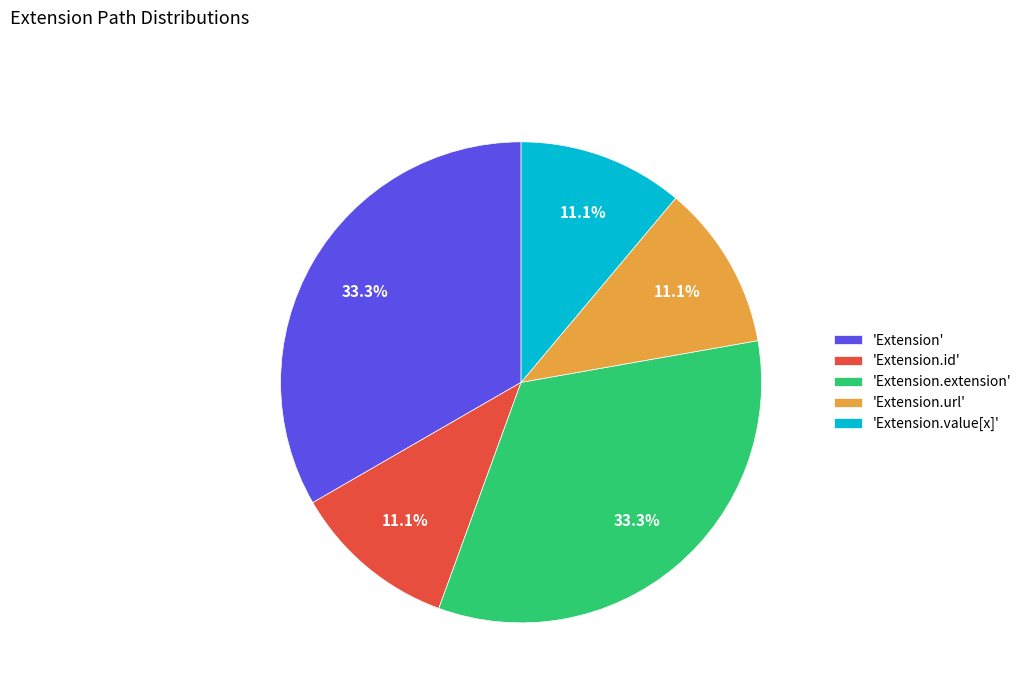

Between 'Extension.value[x]' and 'Extension.extension', which is larger?

'Extension.extension'